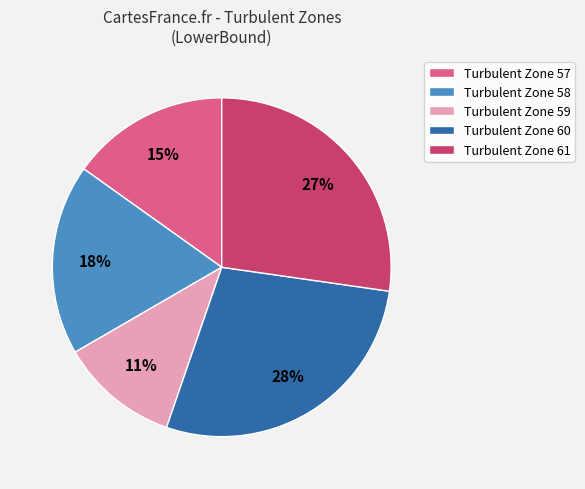

To the nearest percent, what is the difference between the Turbulent Zone 59 and Turbulent Zone 58 slice percentages?

7%